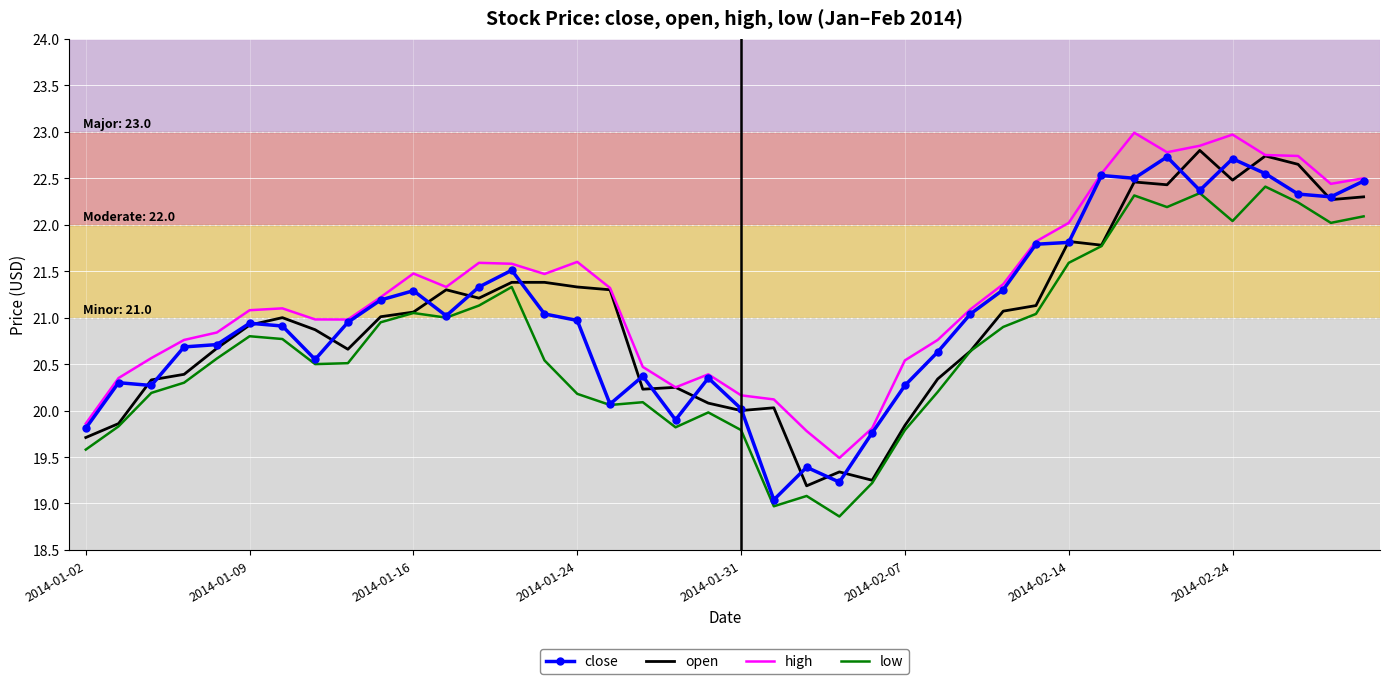

Which series has the largest total across all categories?

high